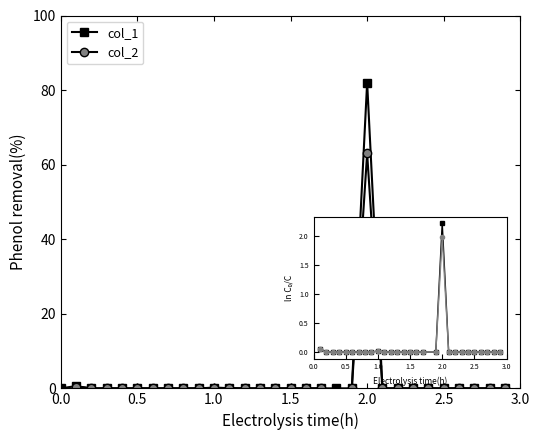

How many values in col_2 are above zero?

28